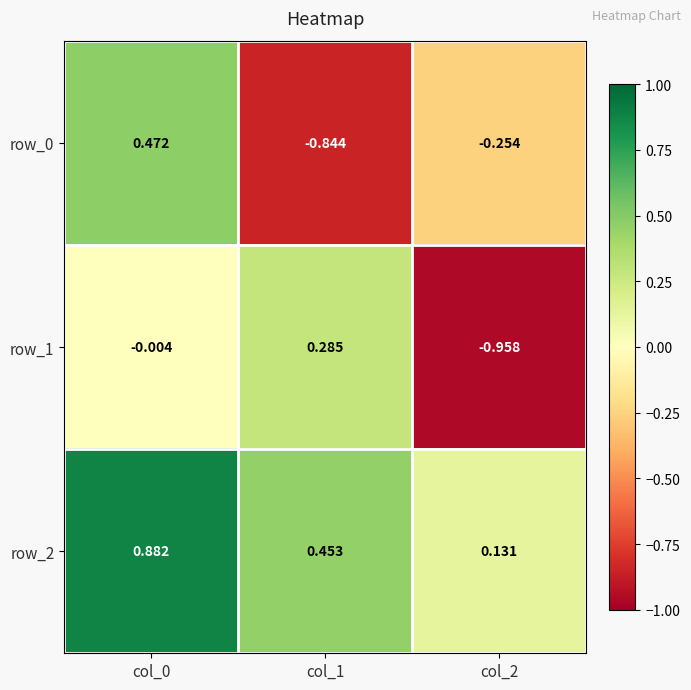

Count the number of categories in the chart.

3